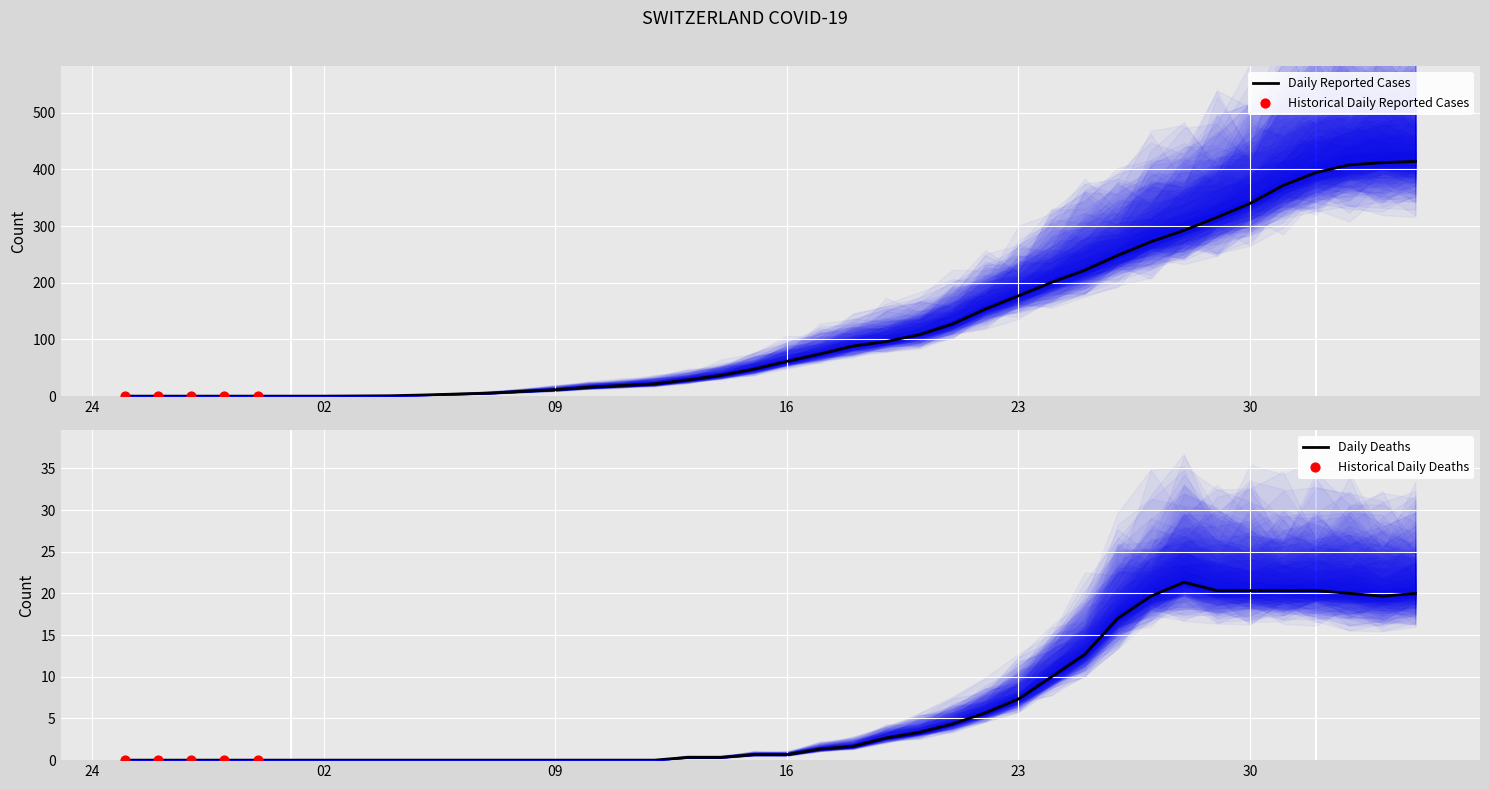

The Daily Reported Cases series shows 122.4 at 23. True or false?

False